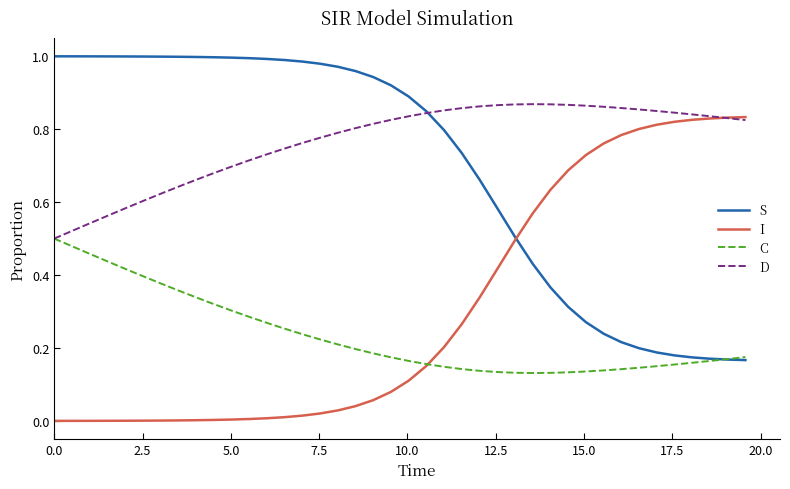

Which series has the largest total across all categories?

D